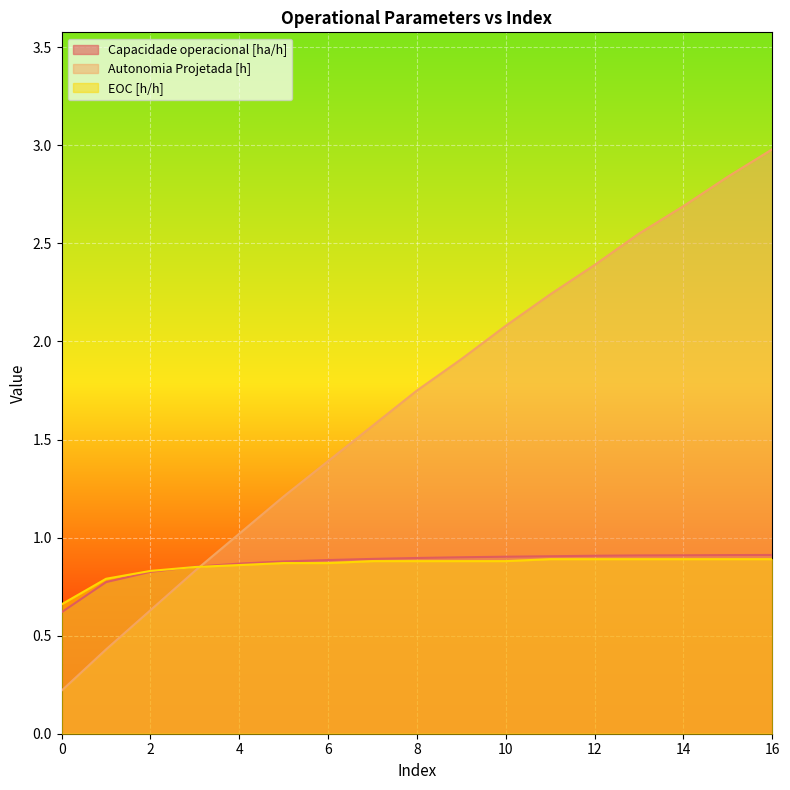

At which category is the sum across all series the highest?

16